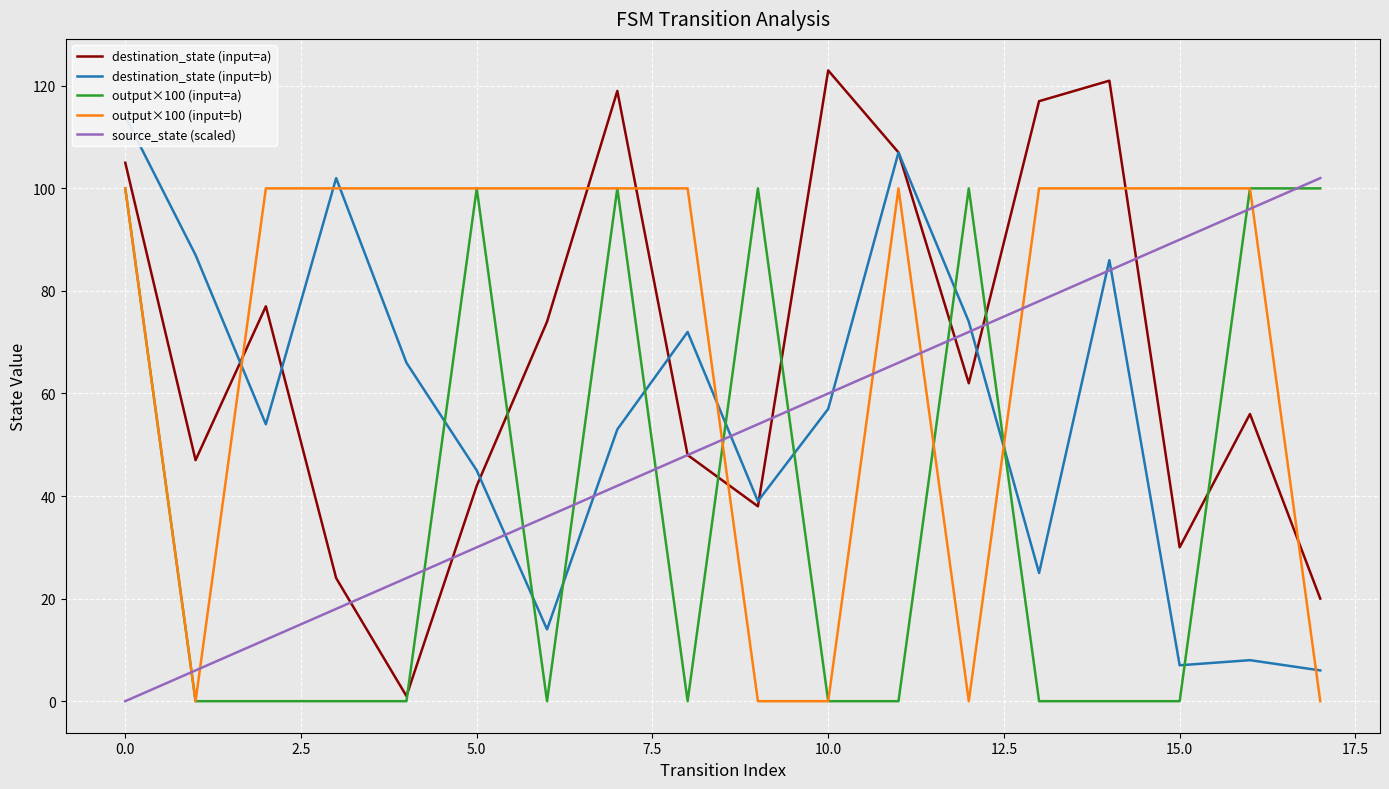

At 14, list the series in order from smallest to largest.

output×100 (input=a), source_state (scaled), destination_state (input=b), output×100 (input=b), destination_state (input=a)